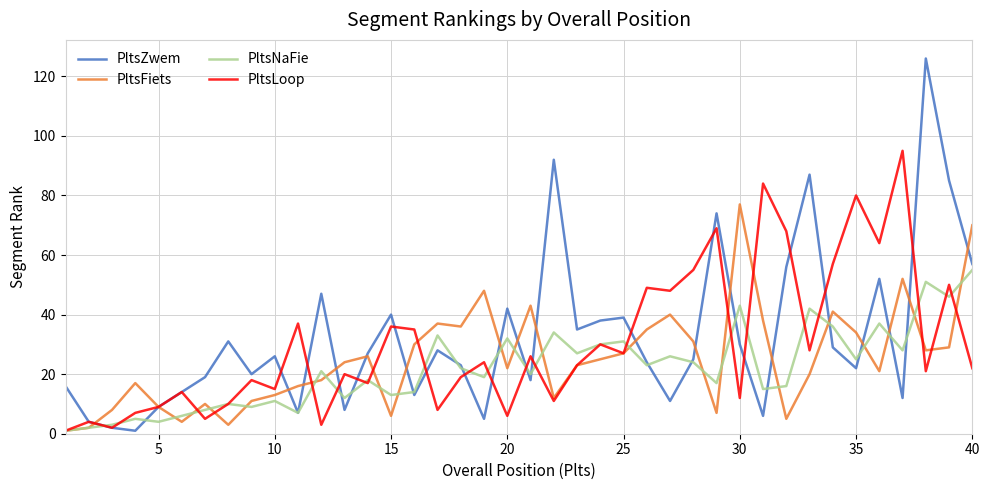

List the series in order of their peak value, lowest first.

PltsNaFie, PltsFiets, PltsLoop, PltsZwem